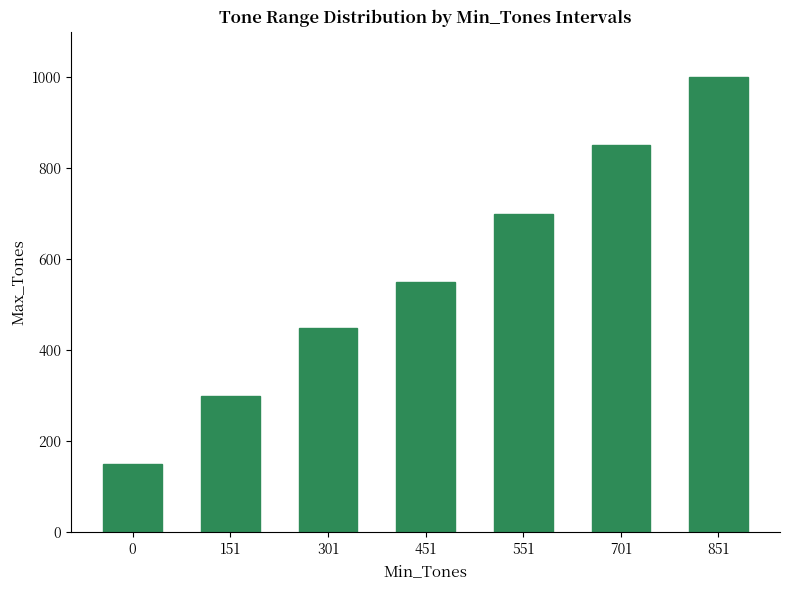

At which label is the value closest to 575?

451